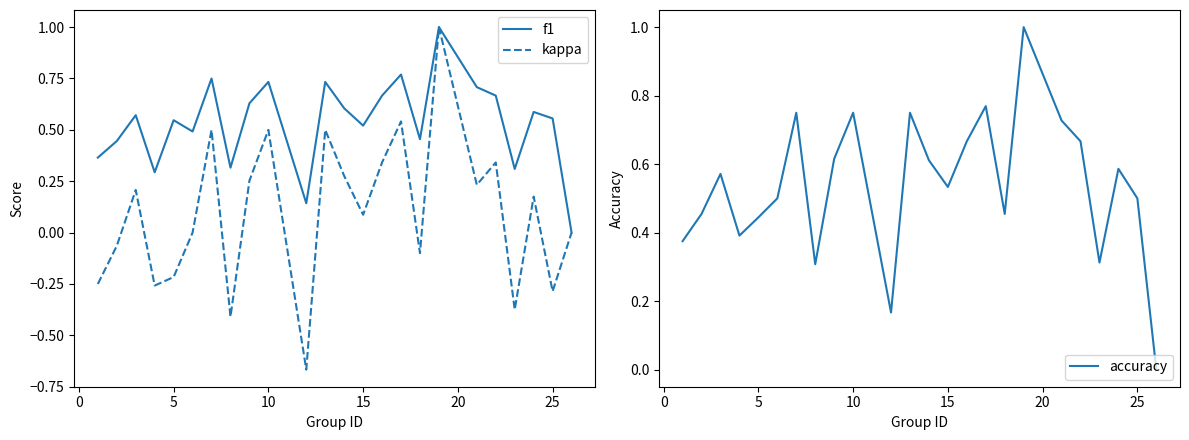

Which series has the largest range (max minus min)?

kappa